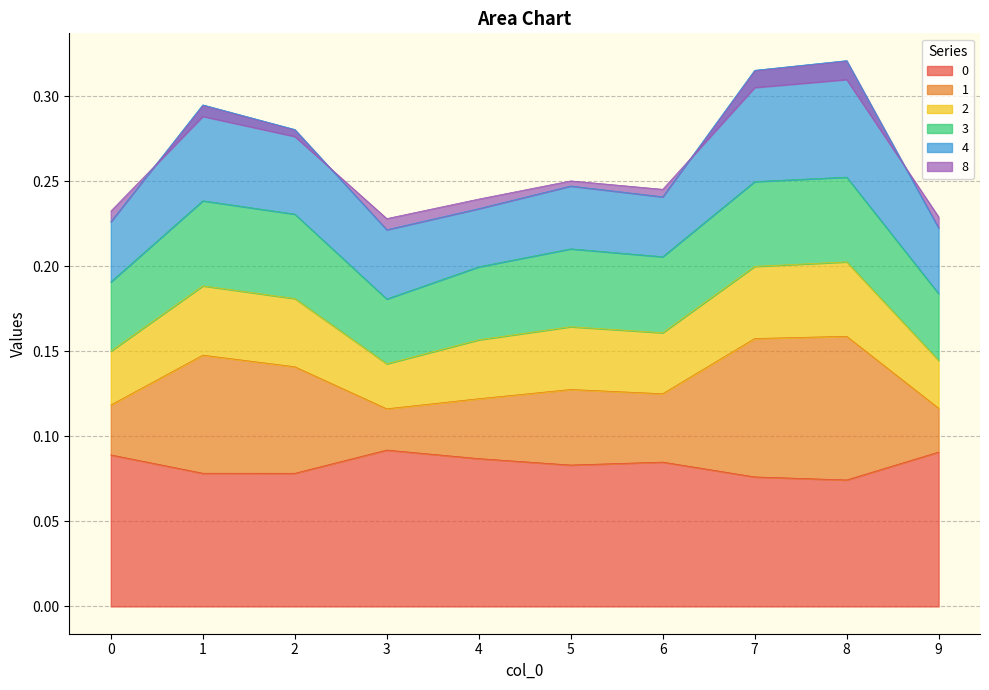

What is the difference between the highest and lowest values at 1?

0.2